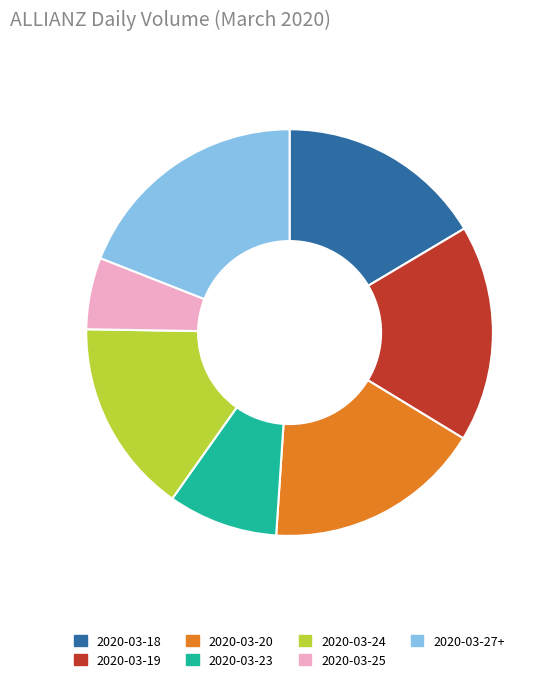

What is the smallest slice in the pie chart?

2020-03-25